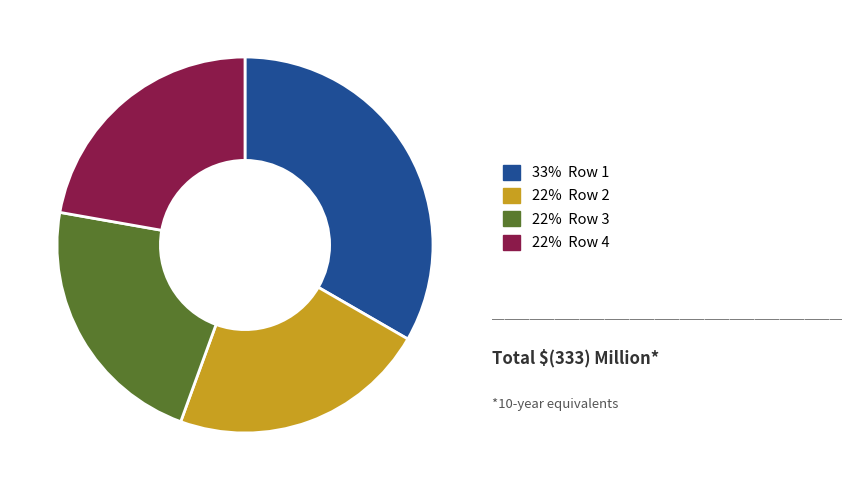

Which slice is the largest?

33% Row 1